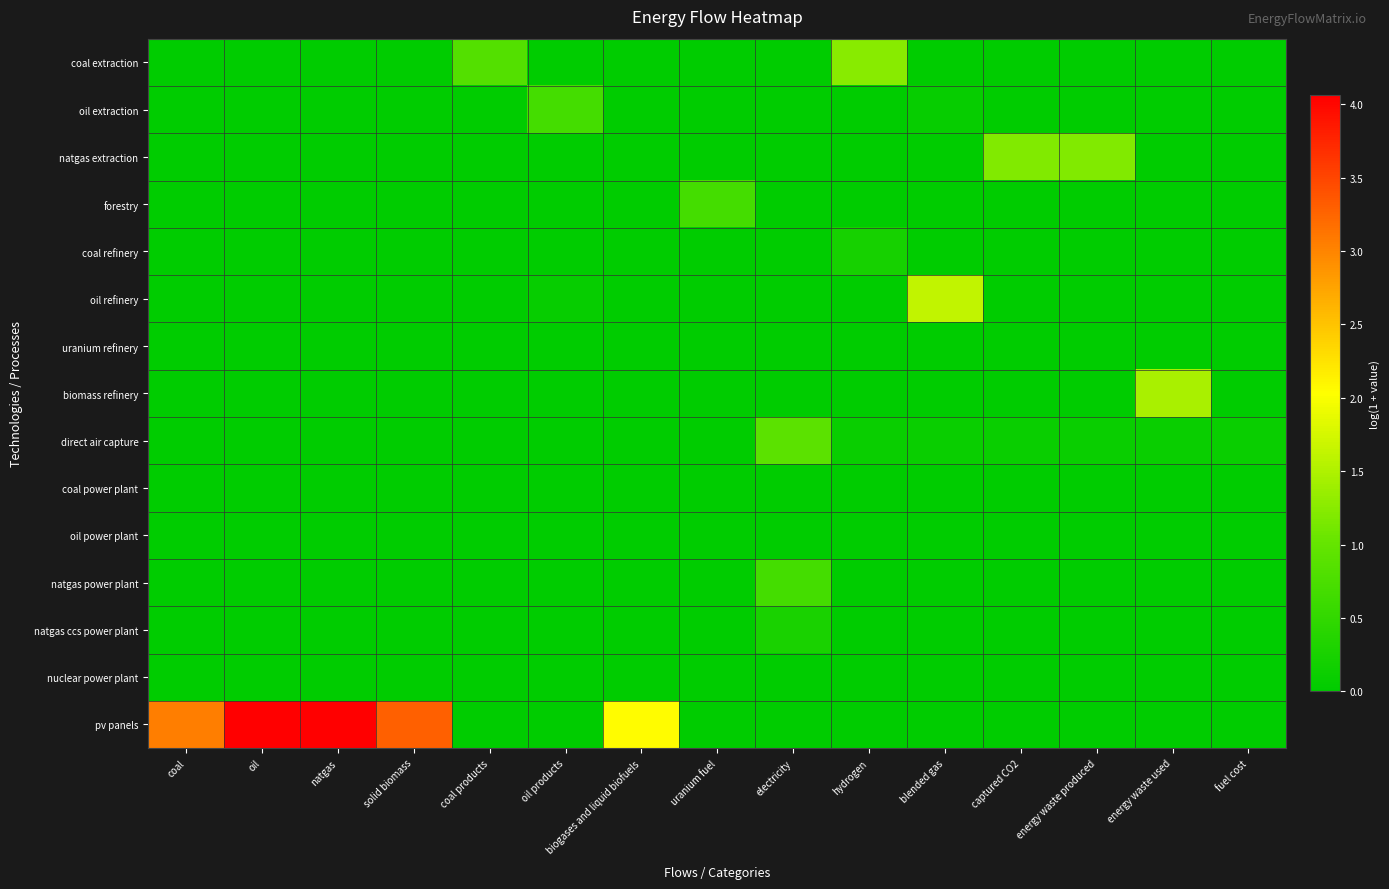

How many categories are shown in the chart?

15